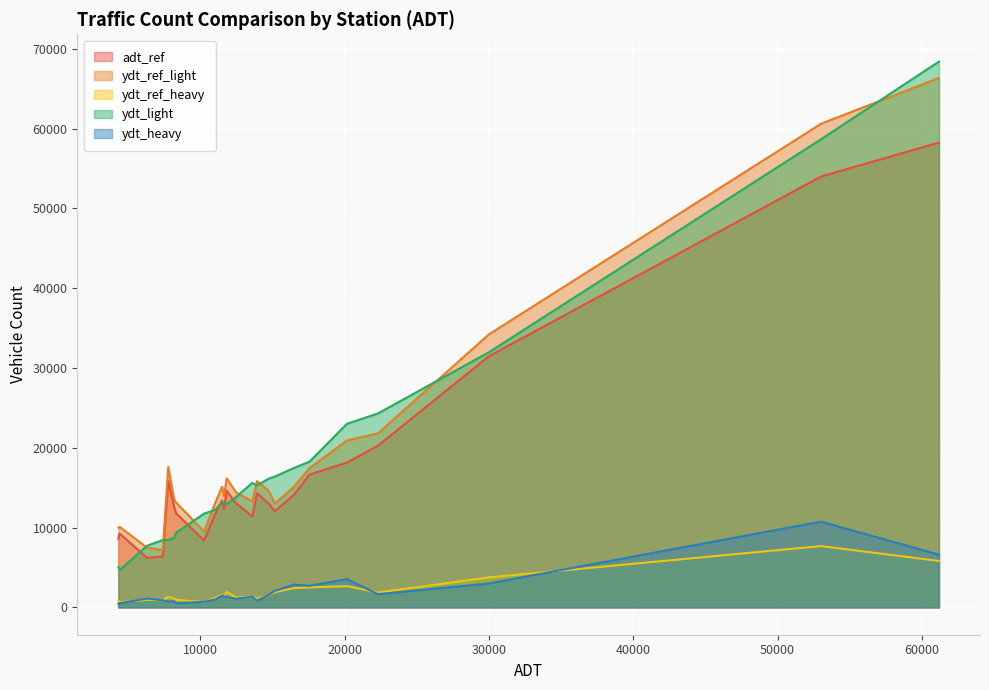

What is the label of the 14th point from the right?

13930